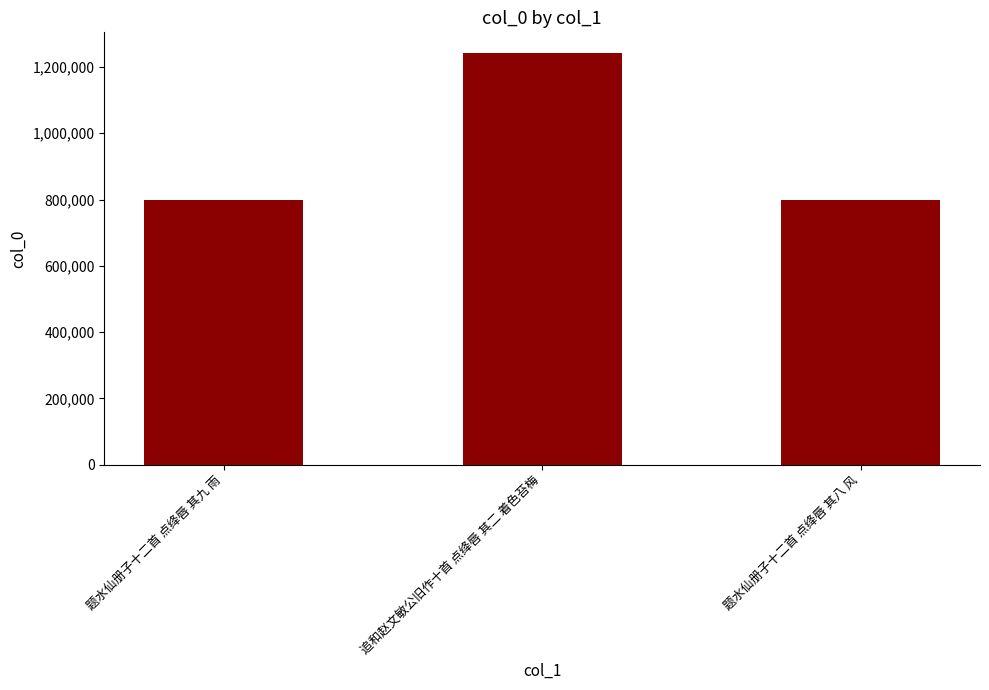

At which label is the value closest to 1019950?

题水仙册子十二首 点绛唇 其九 雨